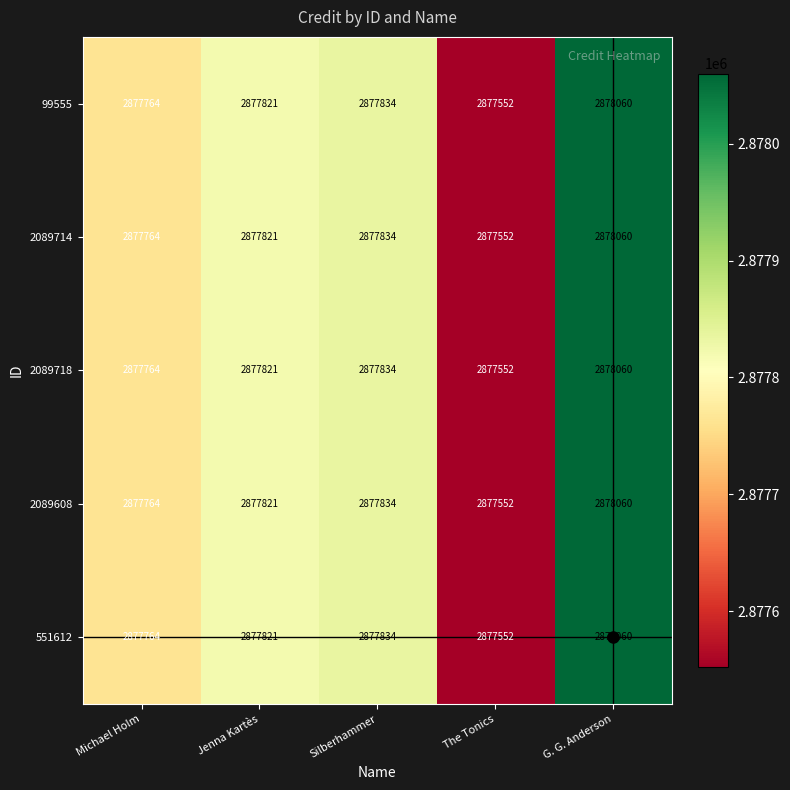

The 99555 series shows 2877764 at Michael Holm. True or false?

True